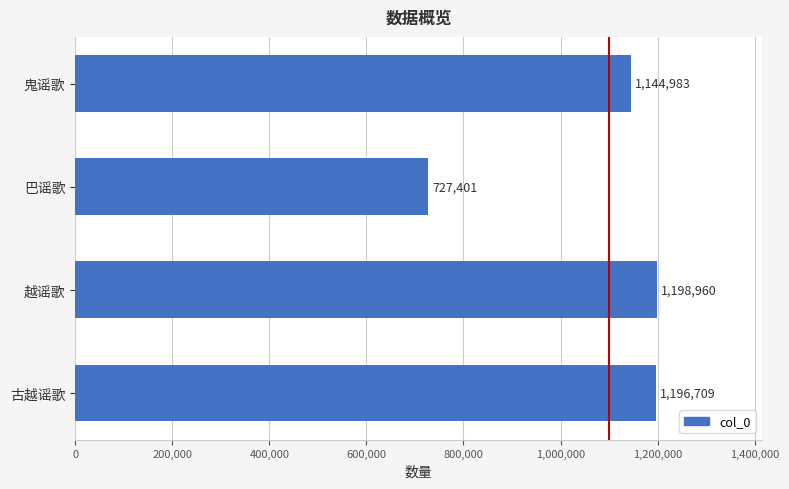

What is the greatest value displayed?

1198960